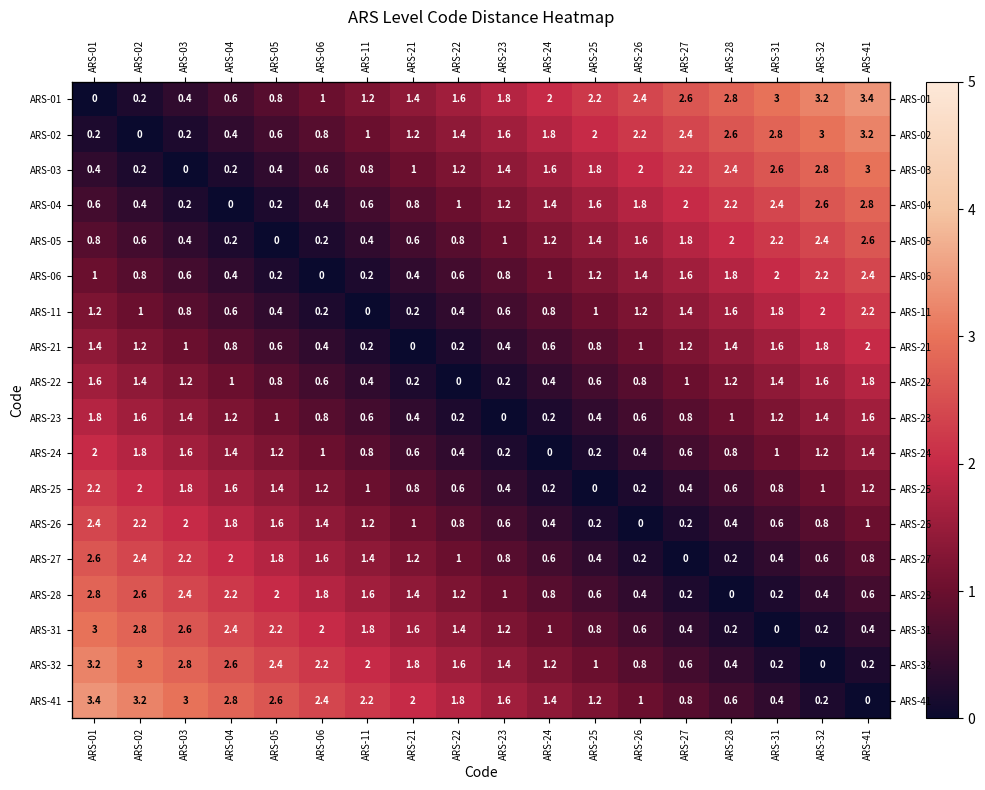

What is the approximate value of ARS-31 at ARS-04?

2.4